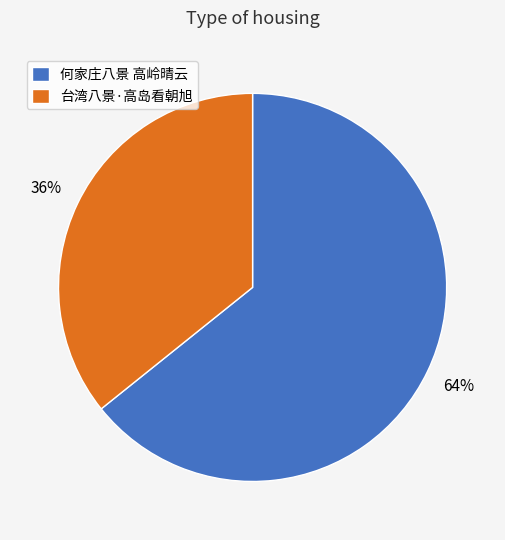

Which slice is the smallest?

台湾八景·高岛看朝旭